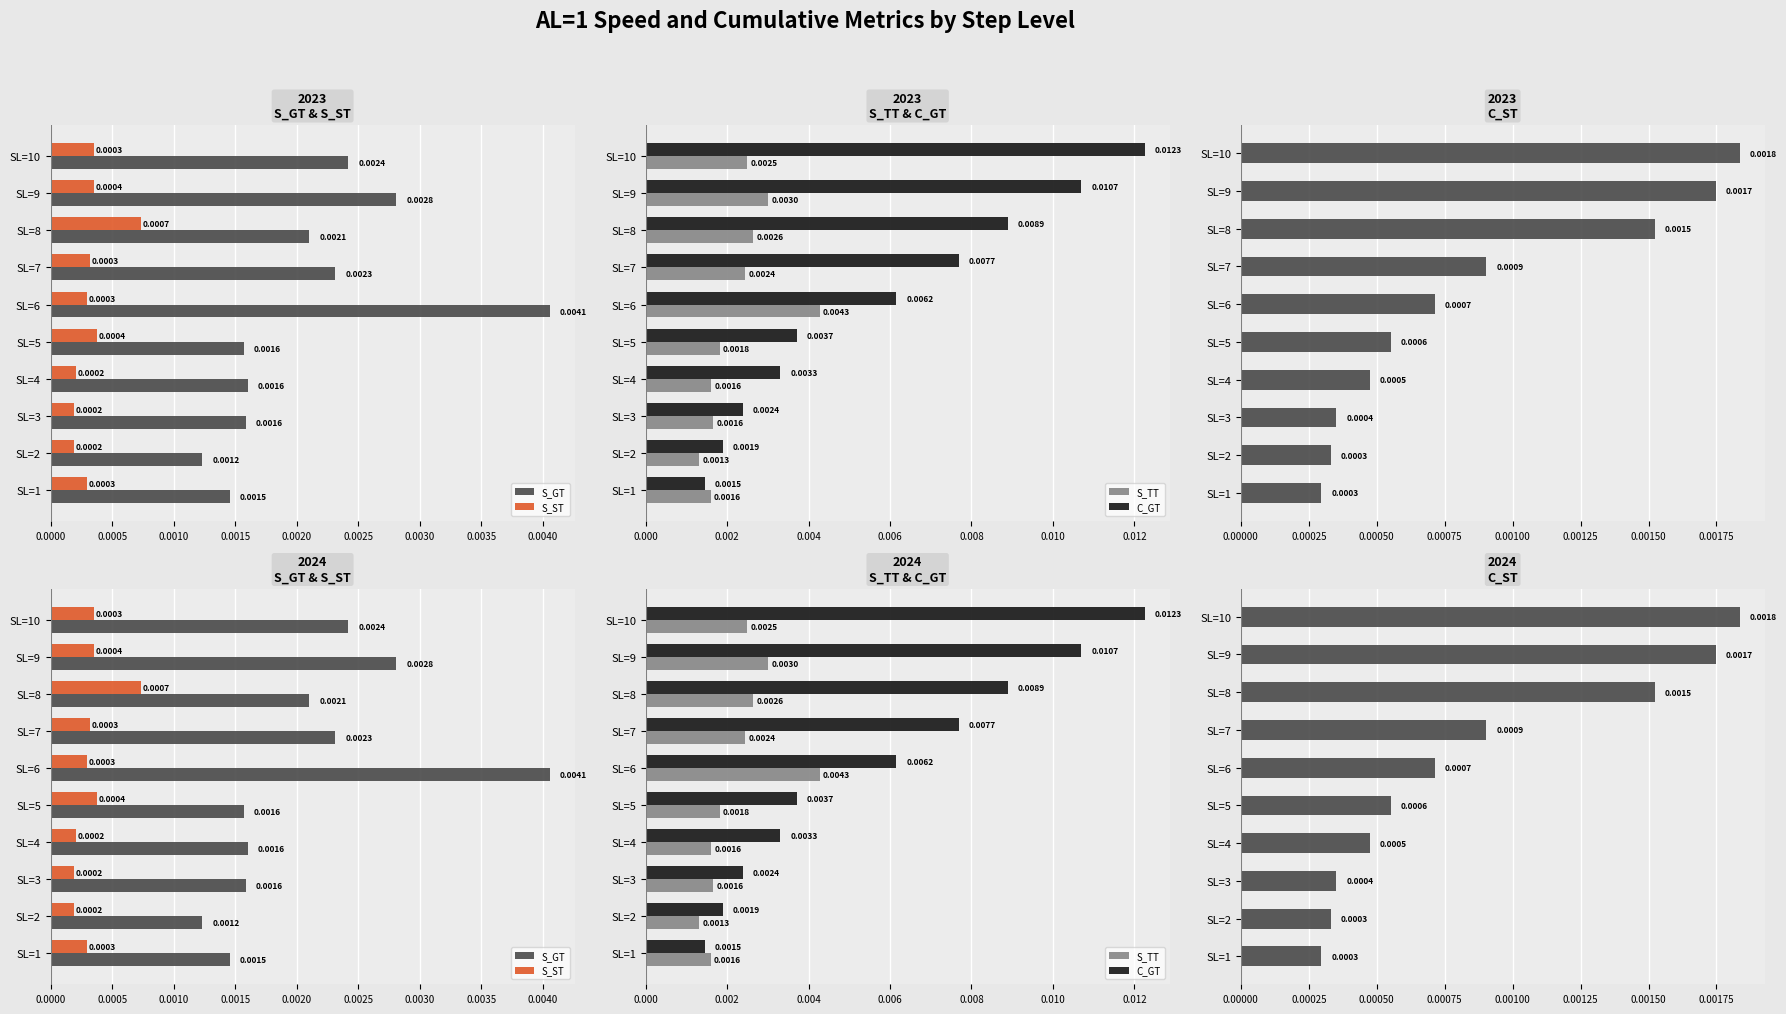

The value of S_TT at SL=3 is 0.0. True or false?

True